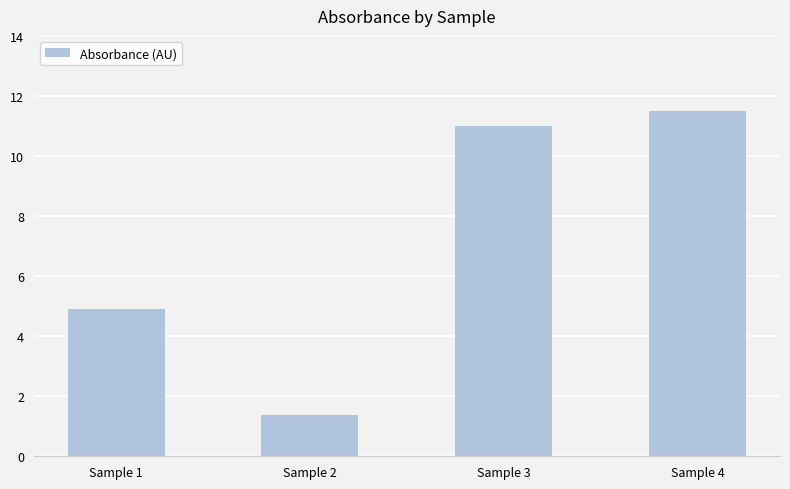

Where is the data nearest to the value 6?

Sample 1